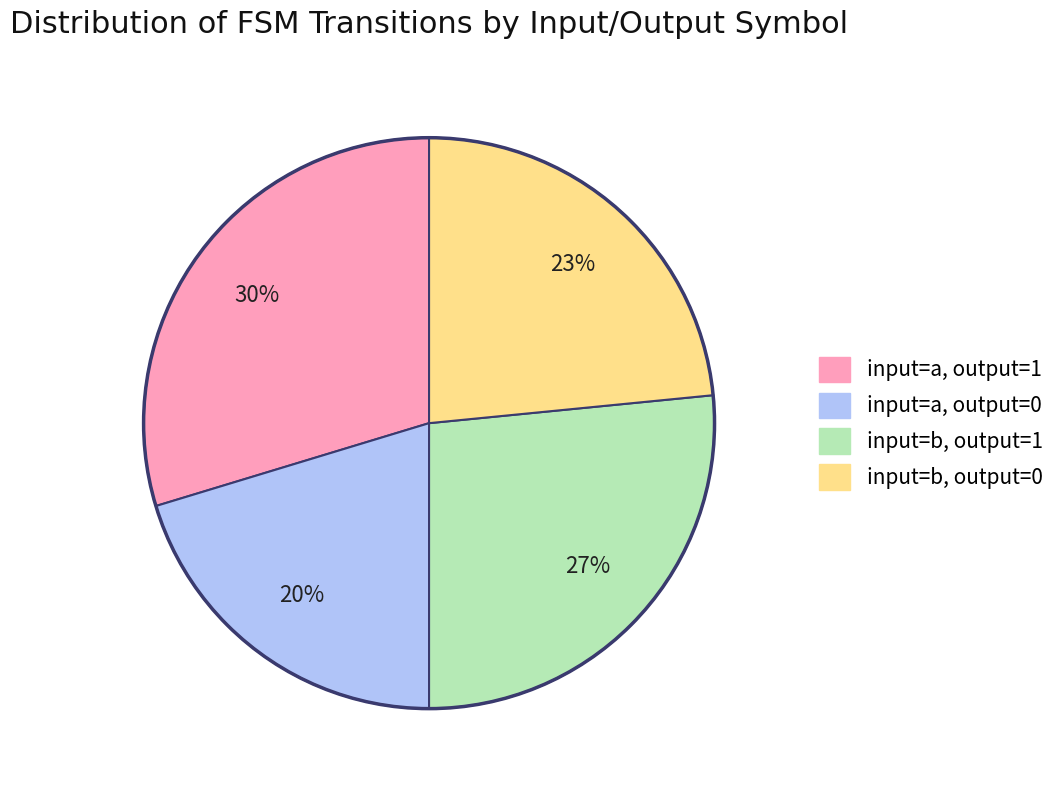

Does any single category account for the majority?

No